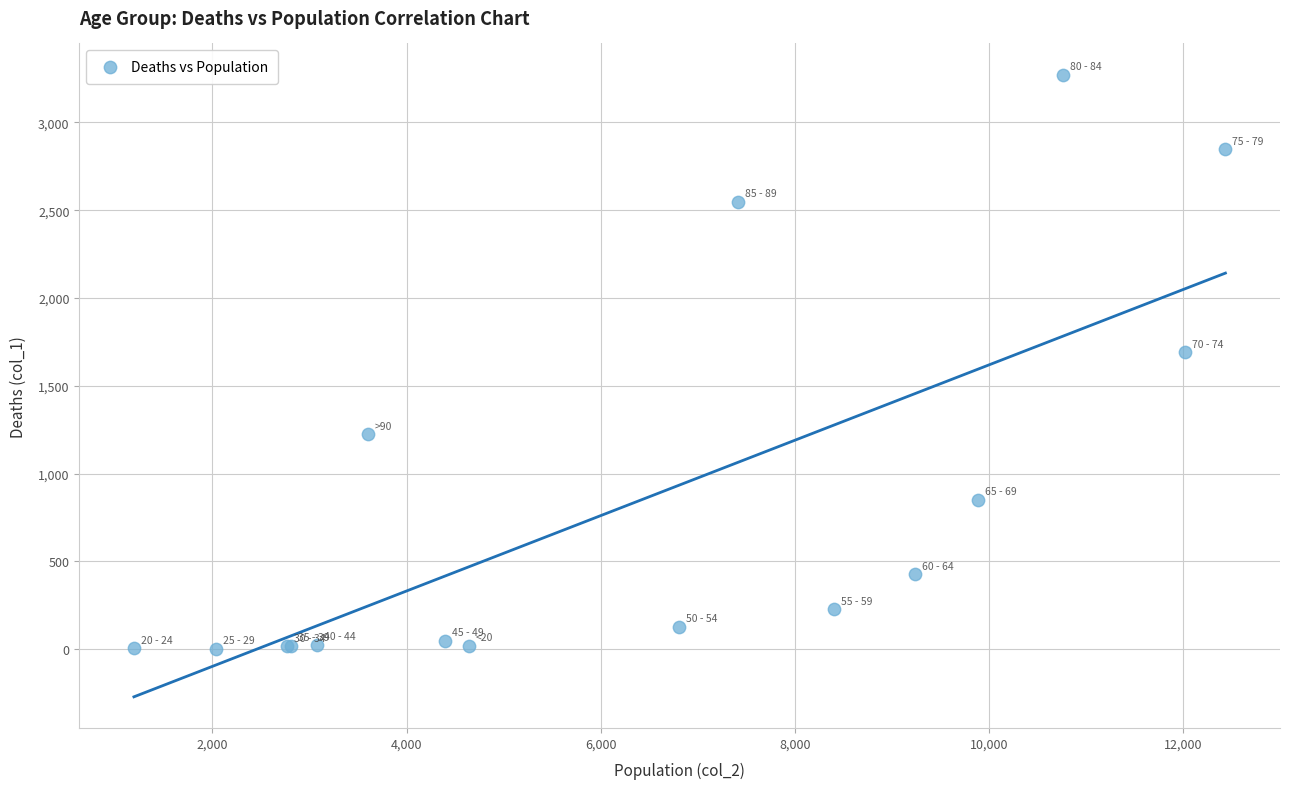

What Y value in the scatter plot is closest to 1638?

1690